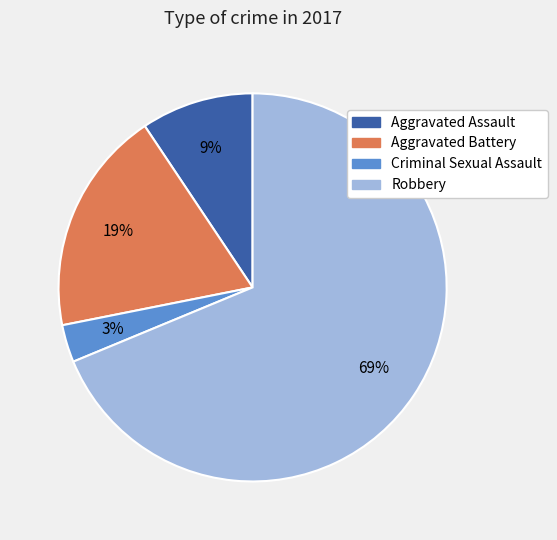

How many slices are in this pie chart?

4